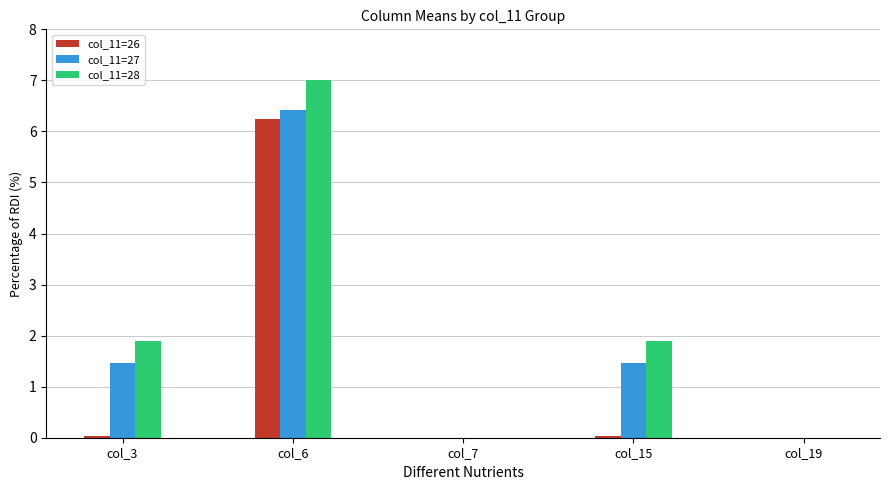

What is the highest value of the col_11=28 series?

7.0